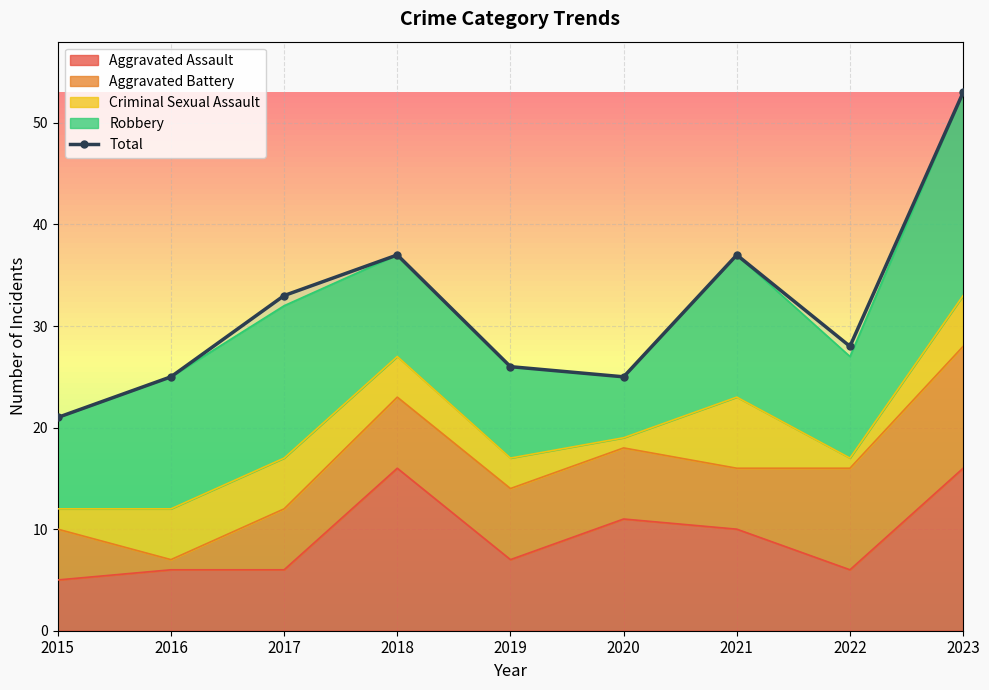

Between 2017 and 2021, which is larger?

2021